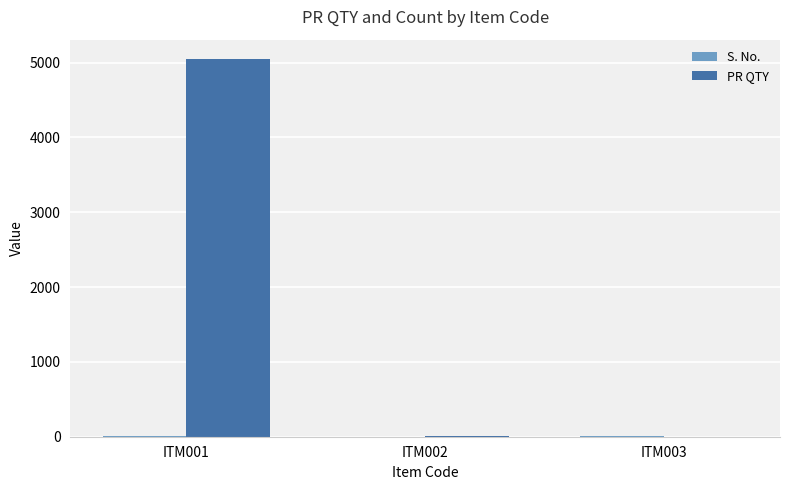

How many categories are shown in the chart?

3